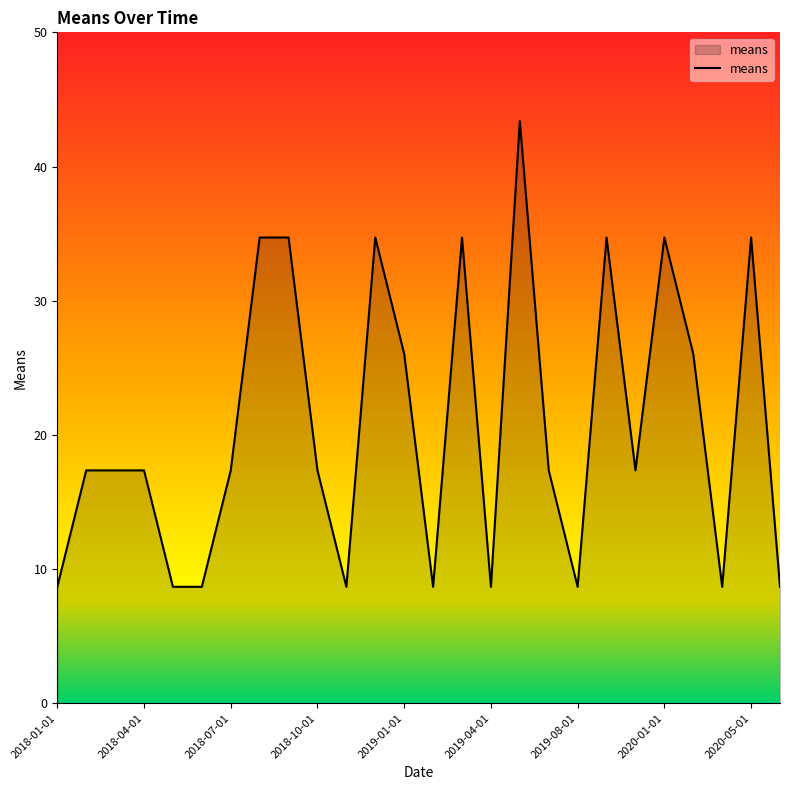

What is the greatest value displayed?

43.4